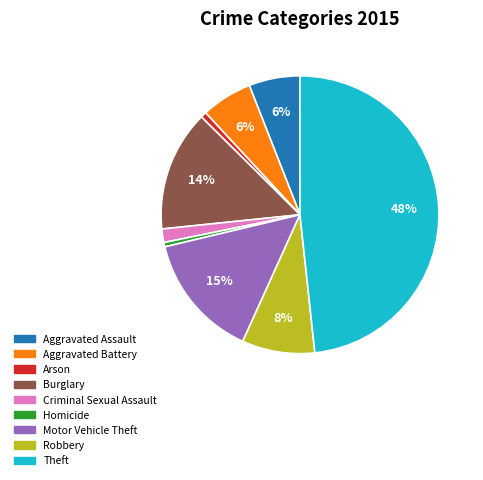

How many segments does this pie chart have?

9